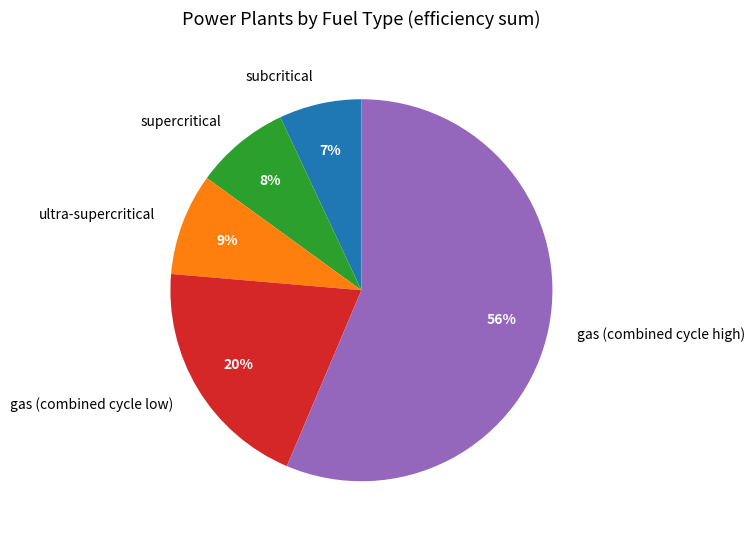

Rank the categories by value from highest to lowest.

gas (combined cycle high), gas (combined cycle low), ultra-supercritical, supercritical, subcritical